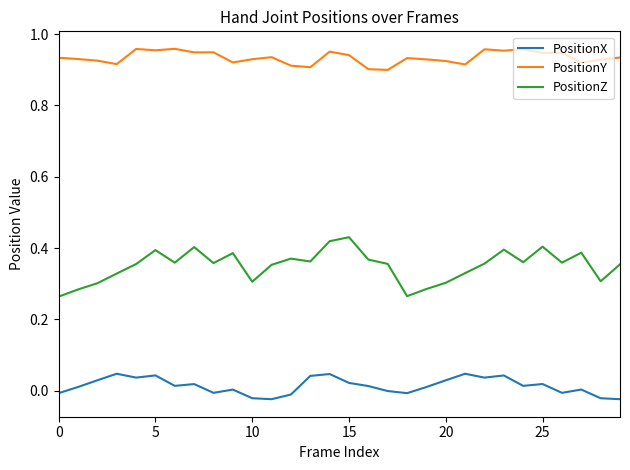

Which series has the widest spread of values?

PositionZ